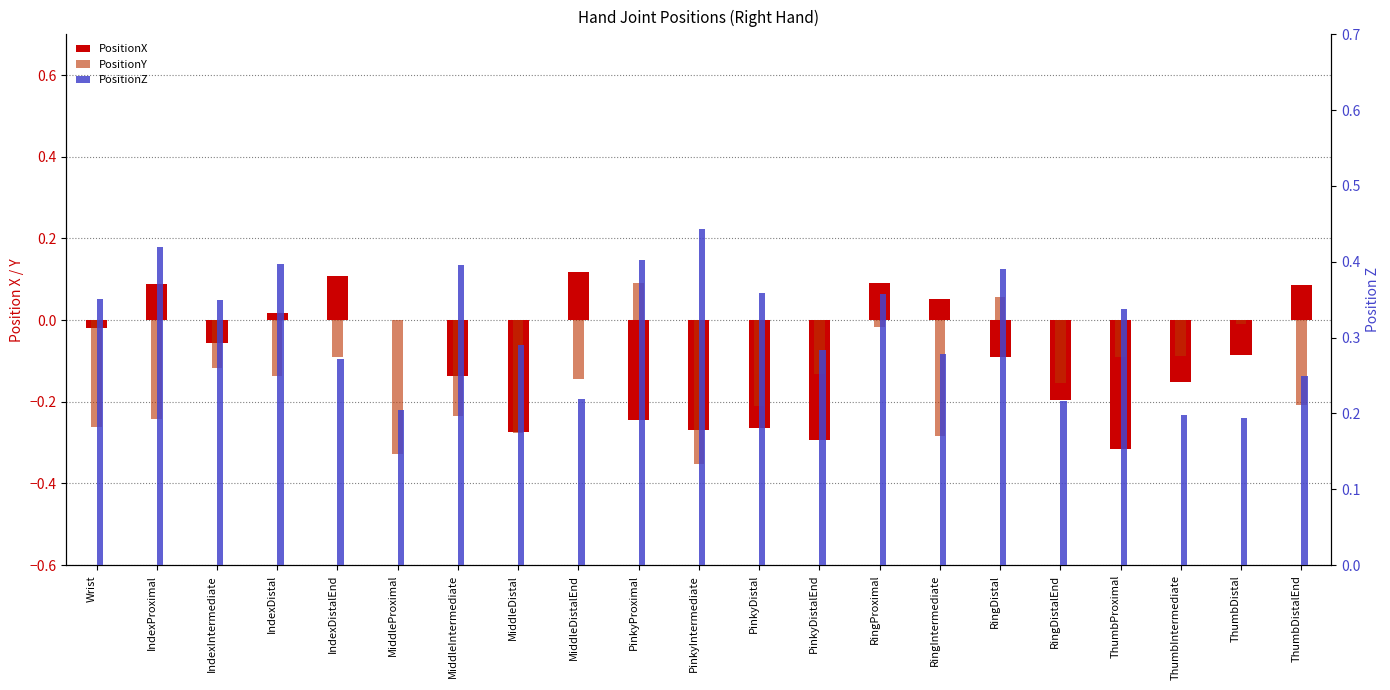

What is the minimum value for PositionZ?

0.2